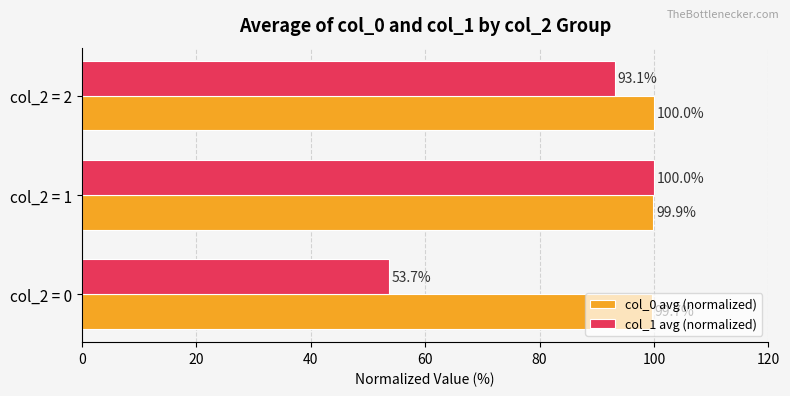

Rank the series by their average value, from highest to lowest.

col_0 avg (normalized), col_1 avg (normalized)